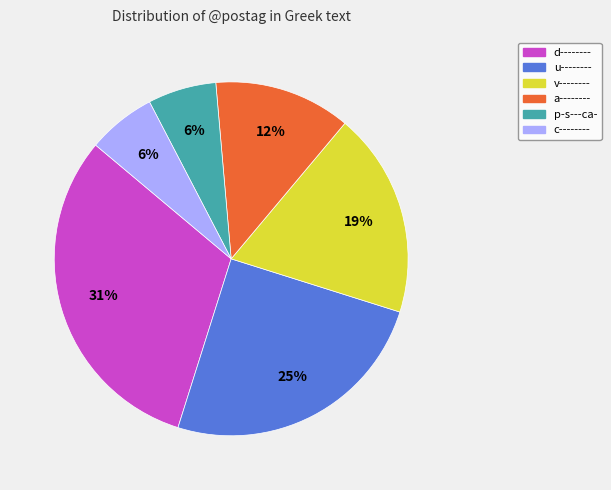

Between p-s---ca- and d--------, which is larger?

d--------